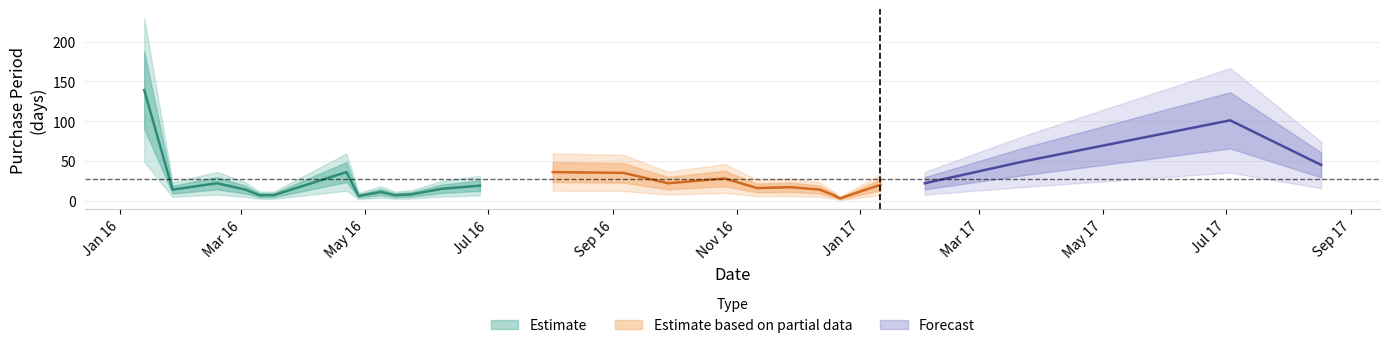

Approximately how many times larger is the value at 2016-05-24 compared to 2016-03-03?

0.6